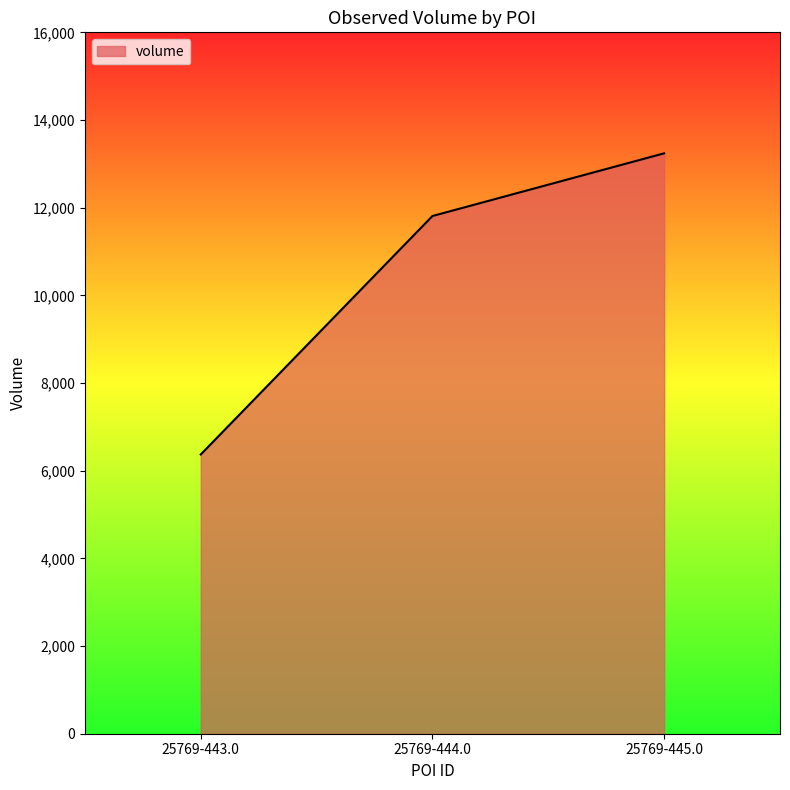

True or false: the data shows 3663 at 25769-445.0.

False